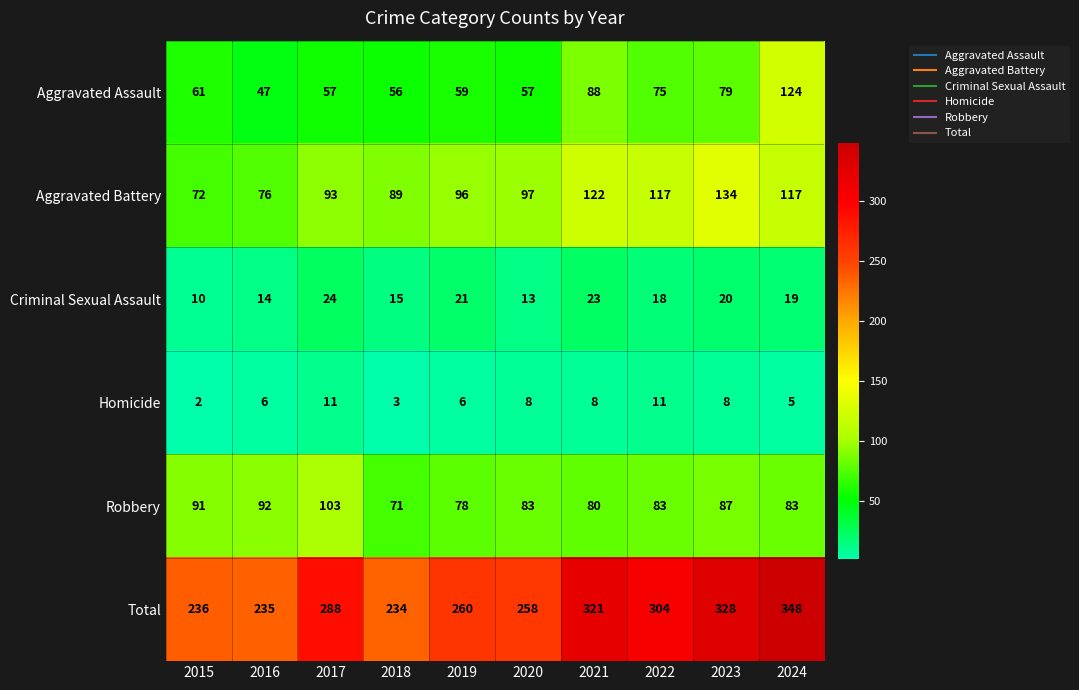

Where does the Homicide series first go above 8?

2017